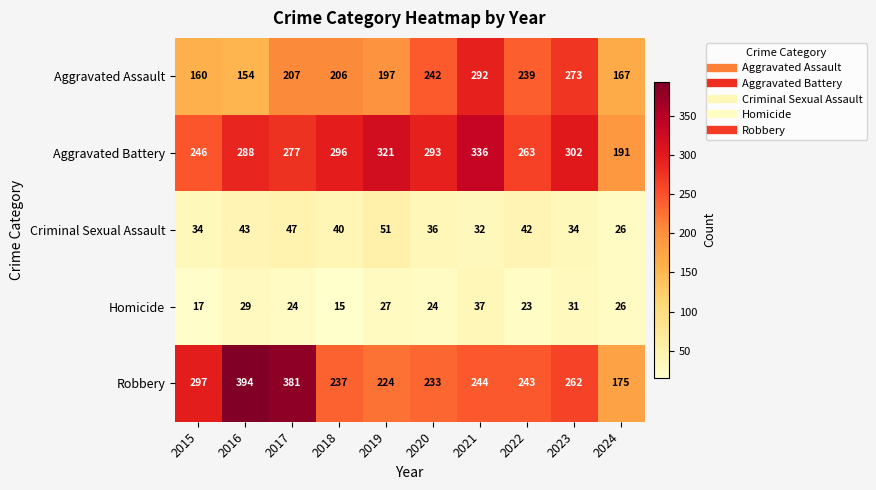

What is the minimum value shown in the chart?

15